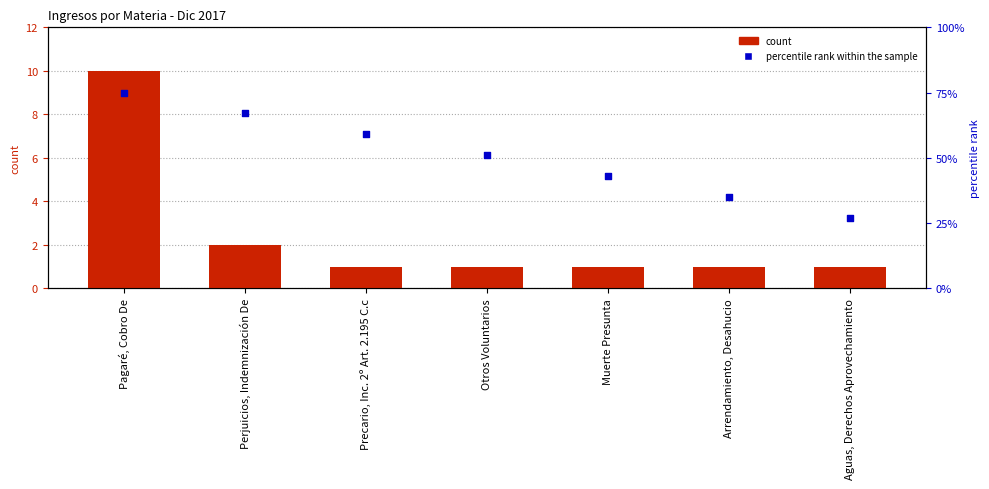

At which category is the sum across all series the highest?

Pagaré, Cobro De